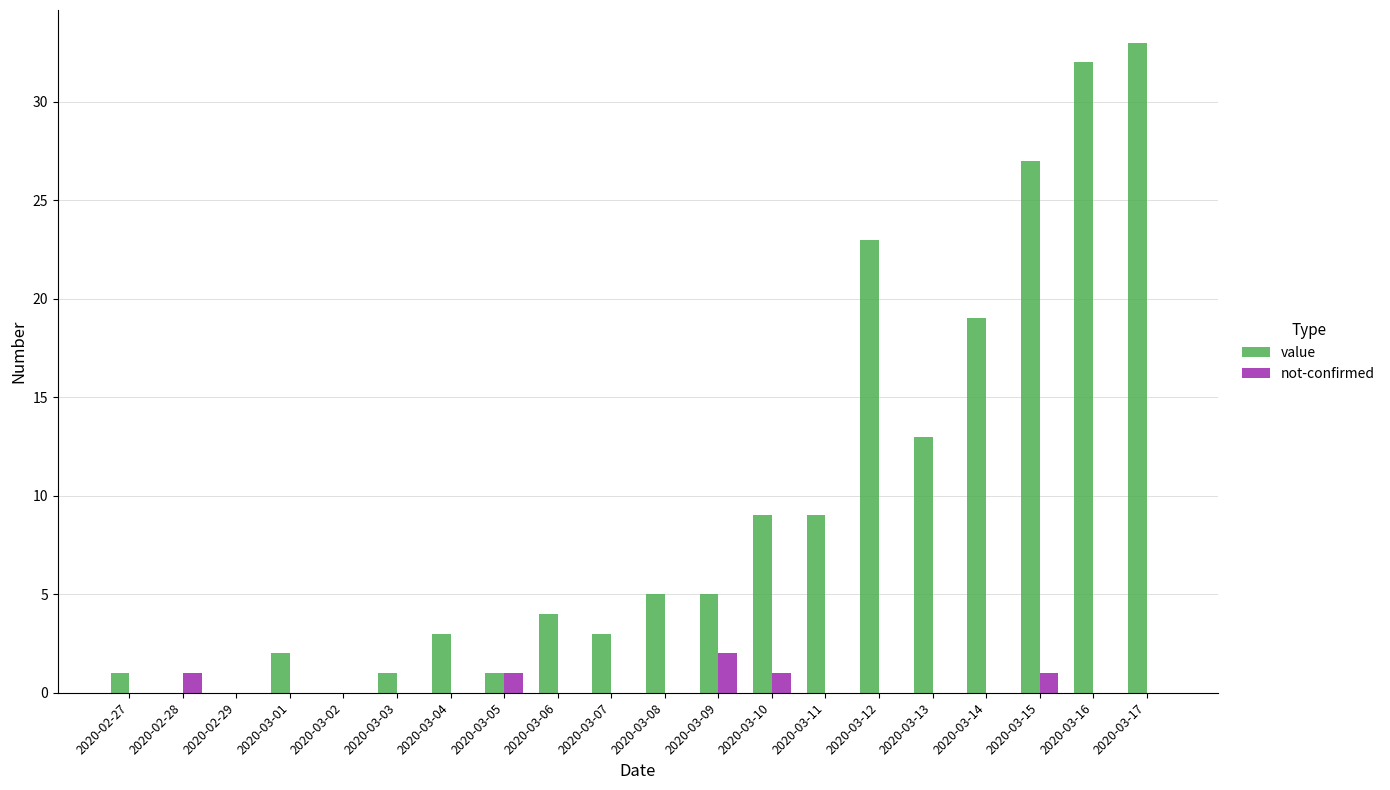

Between 2020-02-27 and 2020-03-16, which series saw the biggest shift?

value